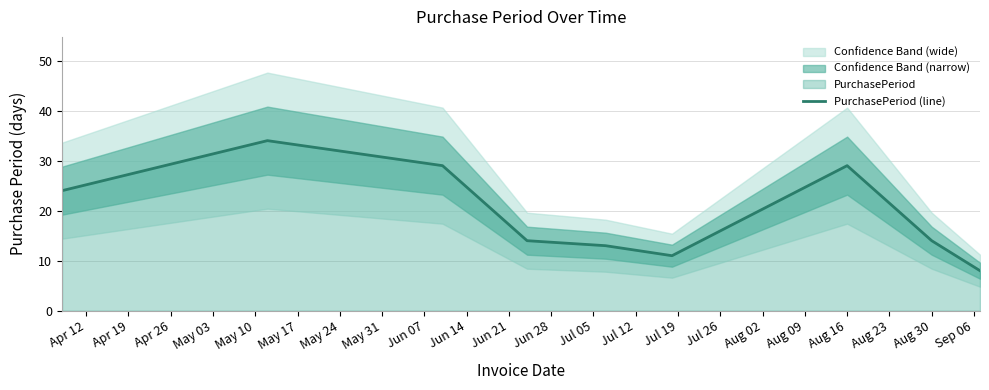

What is the maximum value for PurchasePeriod (line)?

34